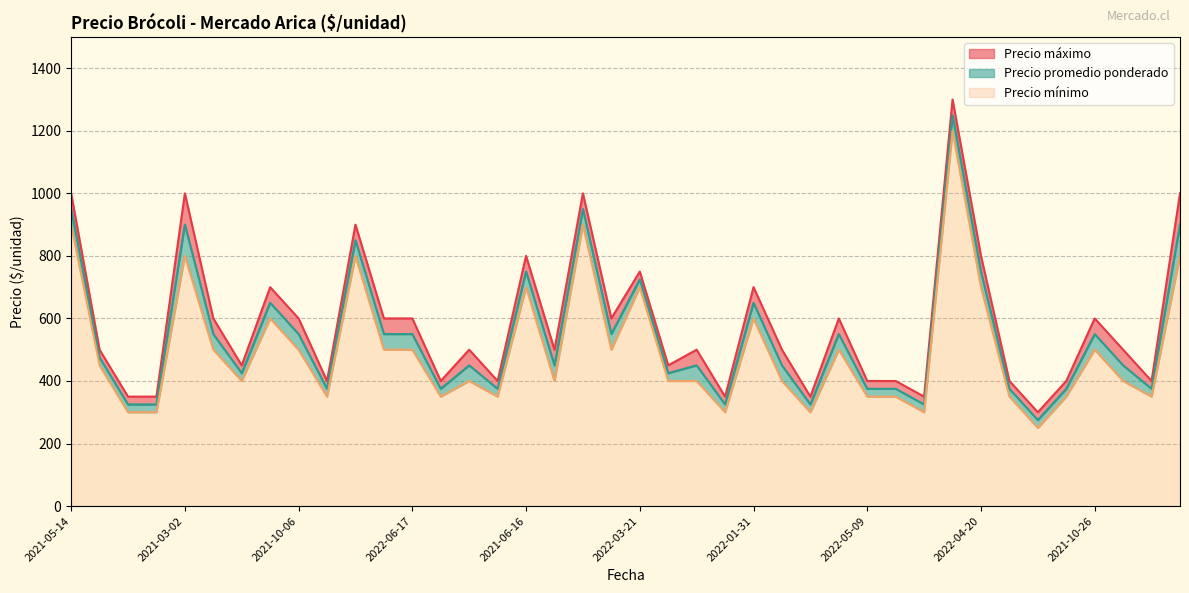

What is the difference between the Precio mínimo values at 2022-05-24 and 2021-07-21?

500